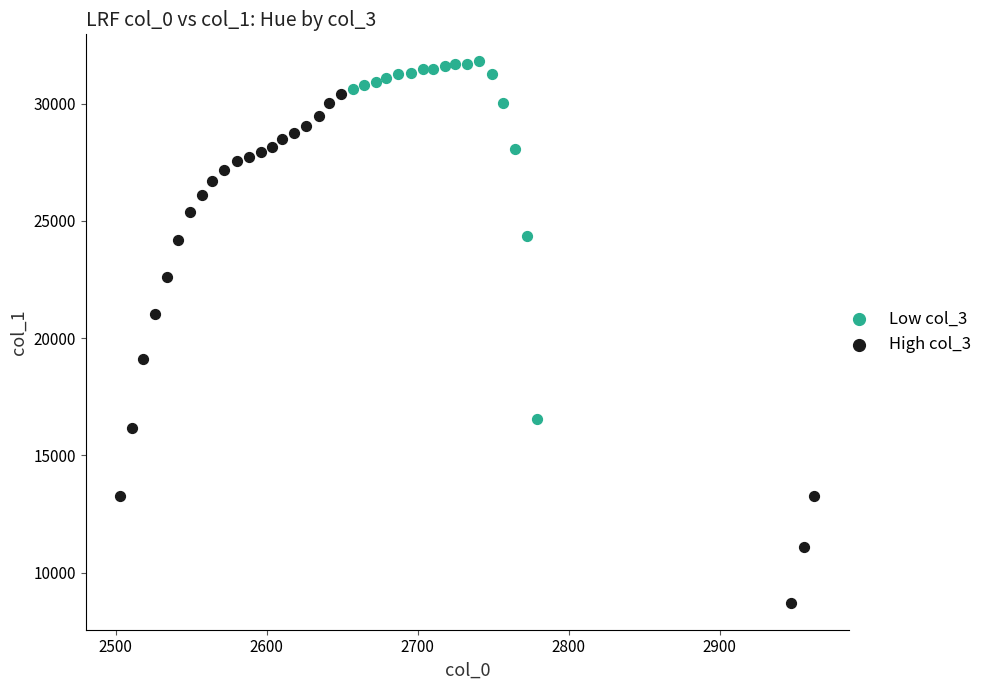

Which series reaches the maximum Y coordinate?

Low col_3